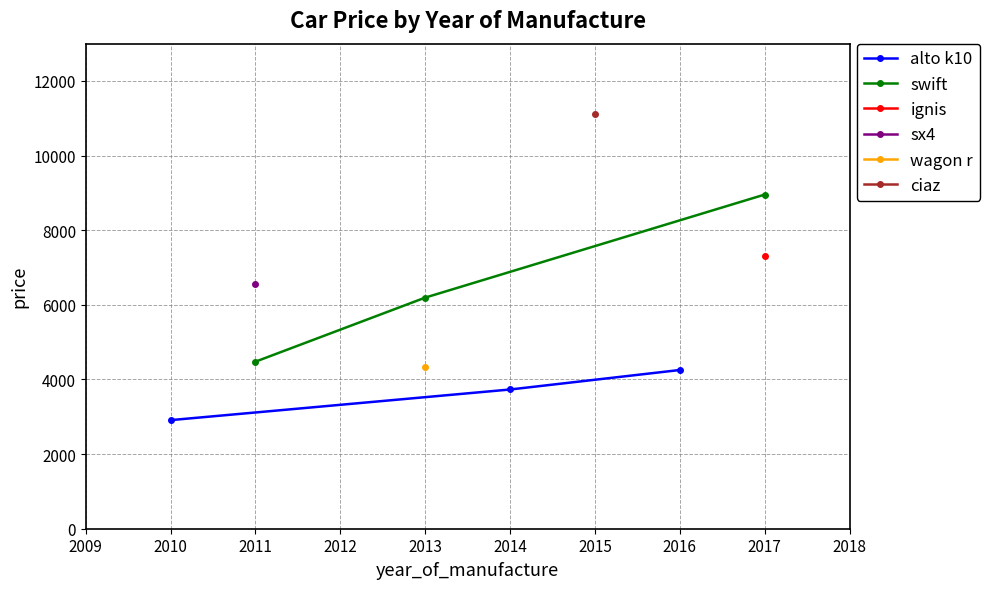

How many values in the swift series exceed 6194?

2